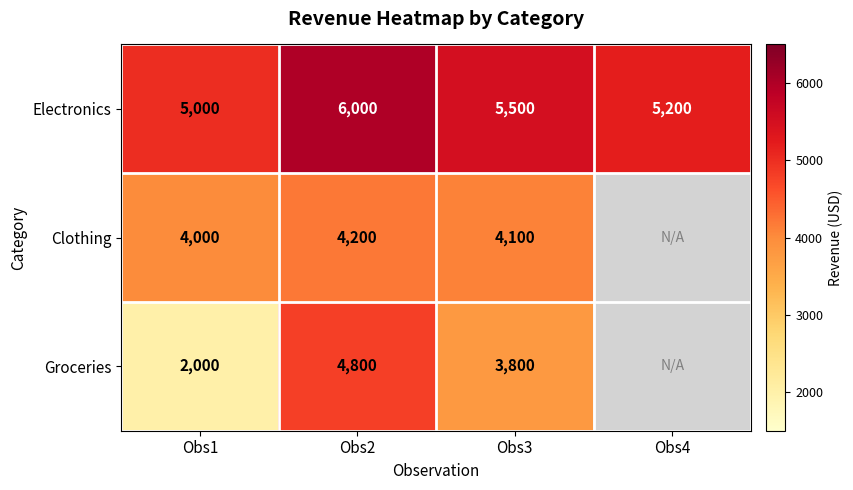

What is the total value across all series at Obs2?

15000